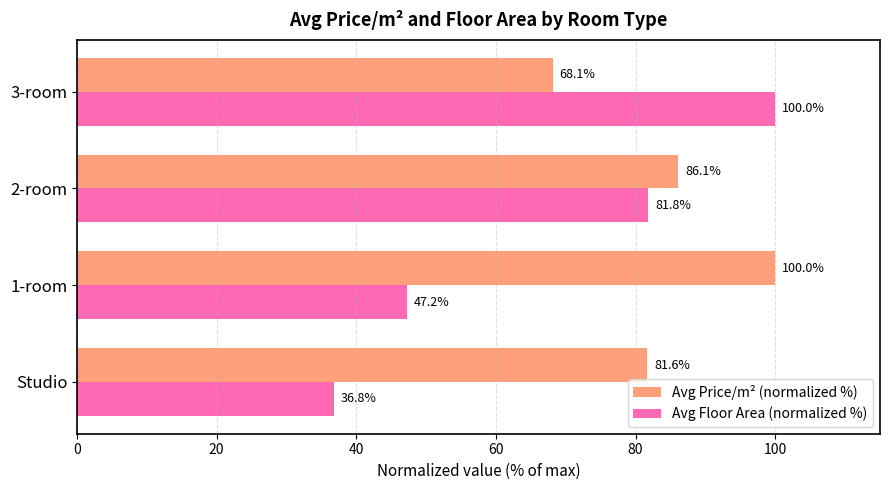

True or false: Avg Floor Area (normalized %) has a value of 173.6 at 3-room.

False